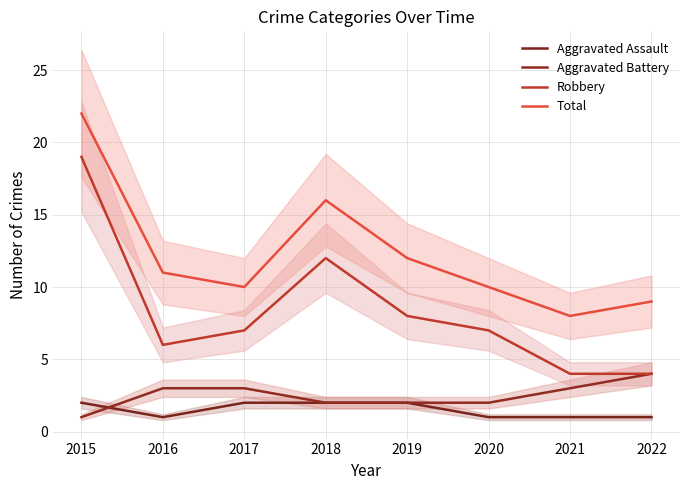

What is the sum of all Robbery values?

67